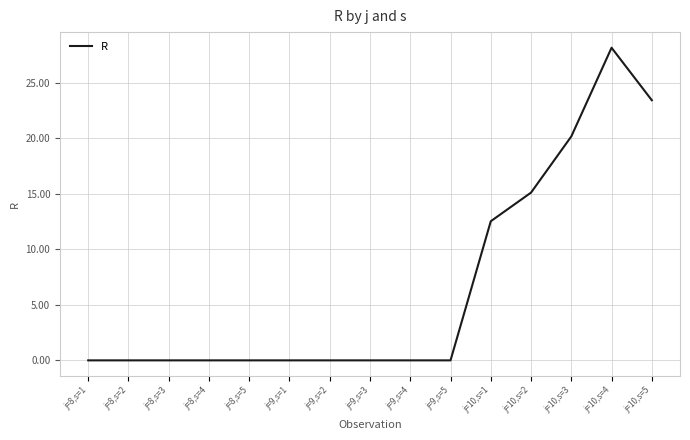

What position from the left is j=9,s=5?

10